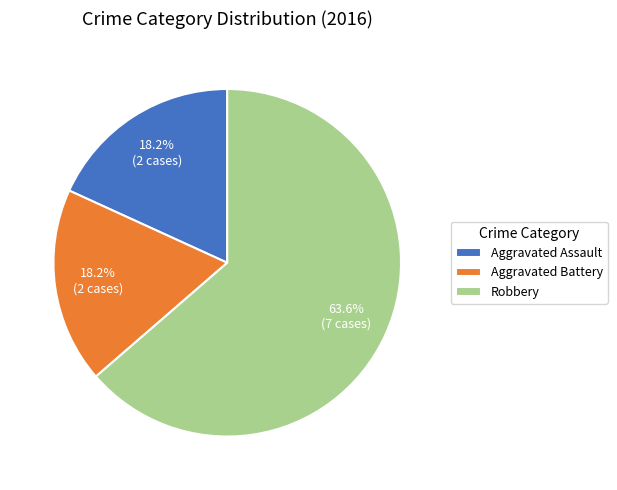

Which category has the biggest portion of the pie?

Robbery